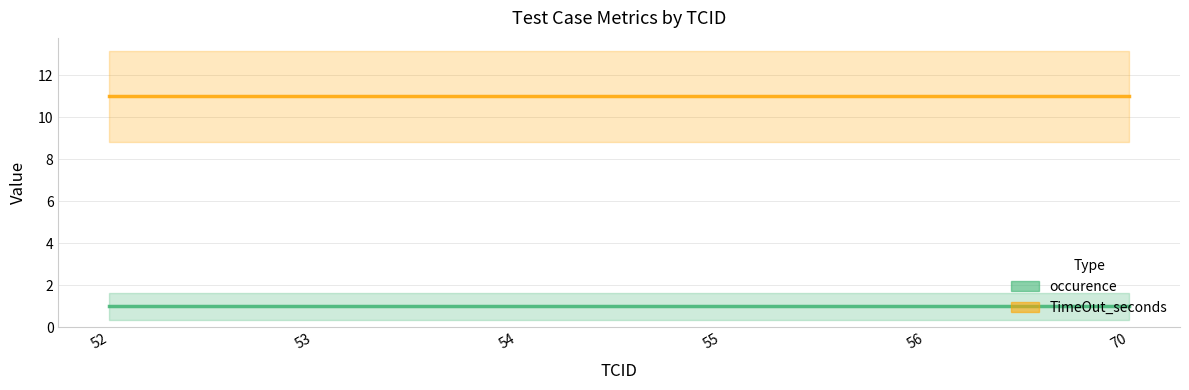

Reading left to right, transcribe all the data shown in this chart.

occurence (line): 52=1	53=1	54=1	55=1	56=1	70=1
TimeOut_seconds (line): 52=11	53=11	54=11	55=11	56=11	70=11